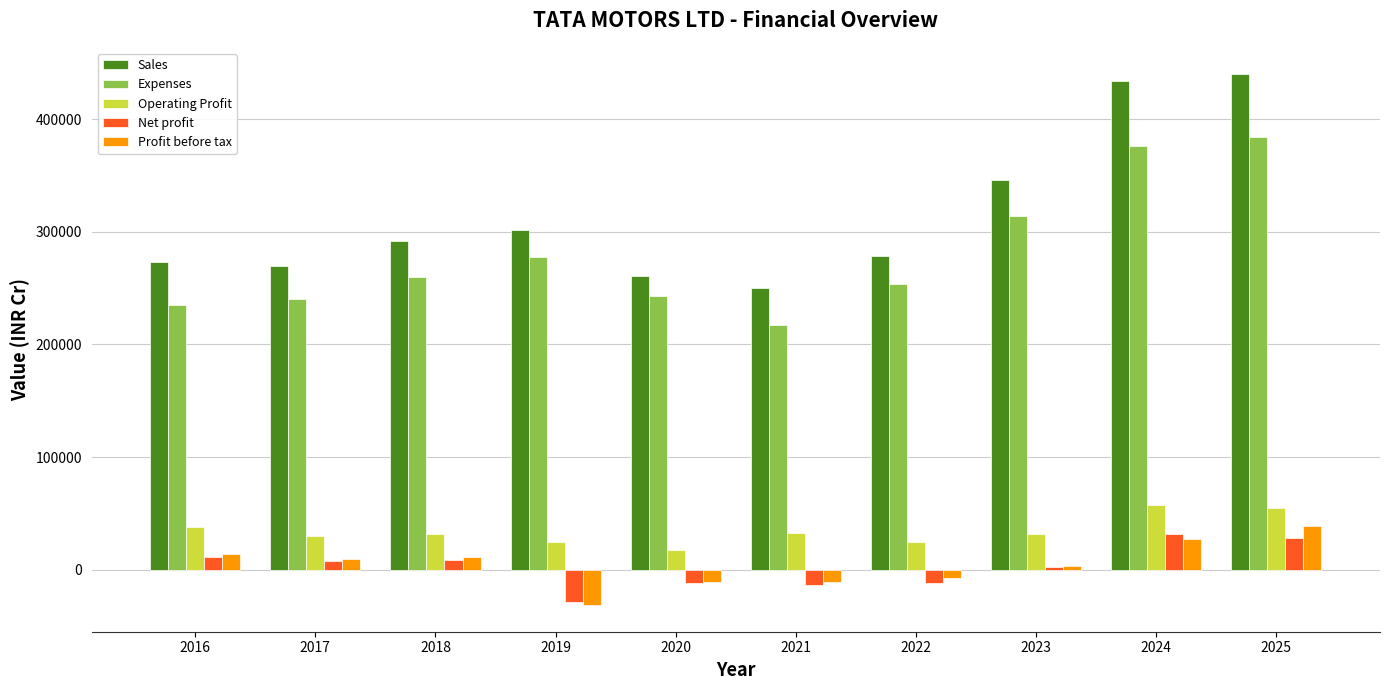

What is the value of the Expenses bar at the 8th from the left?

314151.2